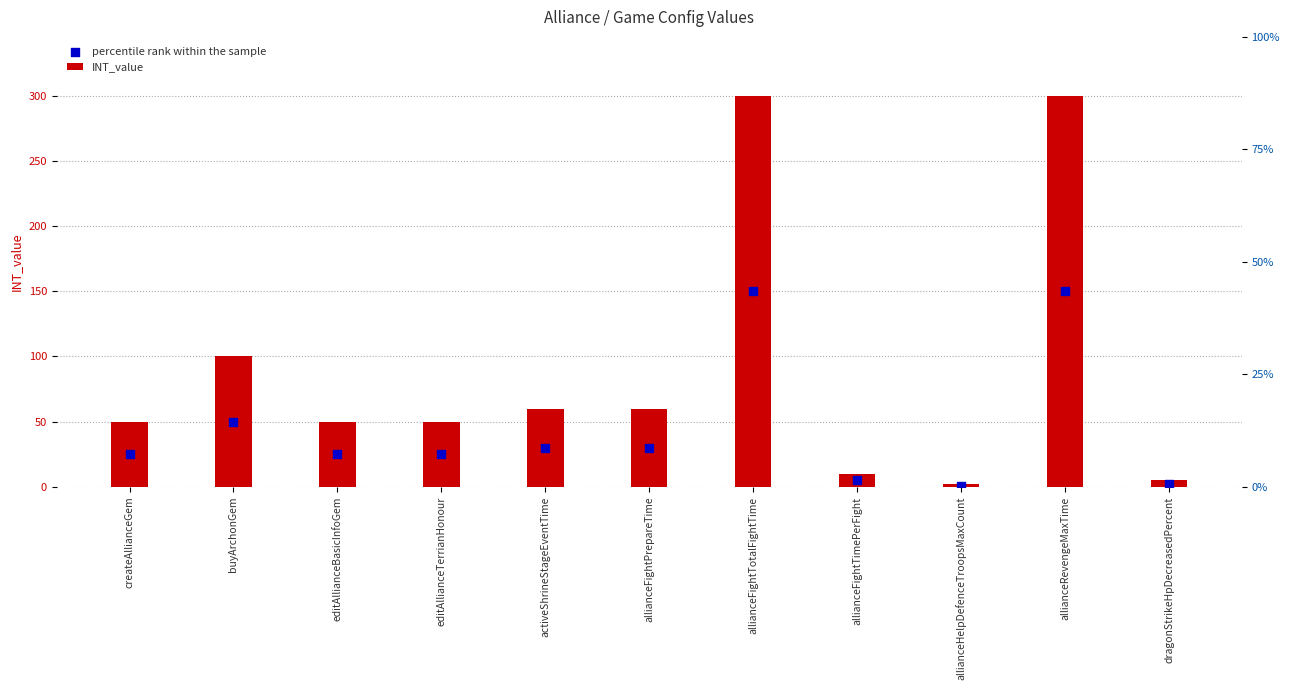

At which category is the sum across all series the highest?

allianceFightTotalFightTime